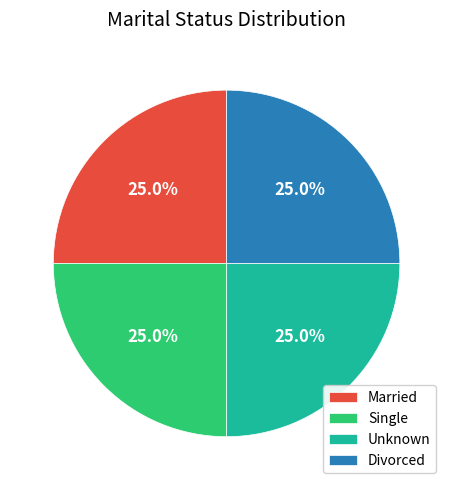

What is the ratio of the value at Married to the value at Divorced?

1.0